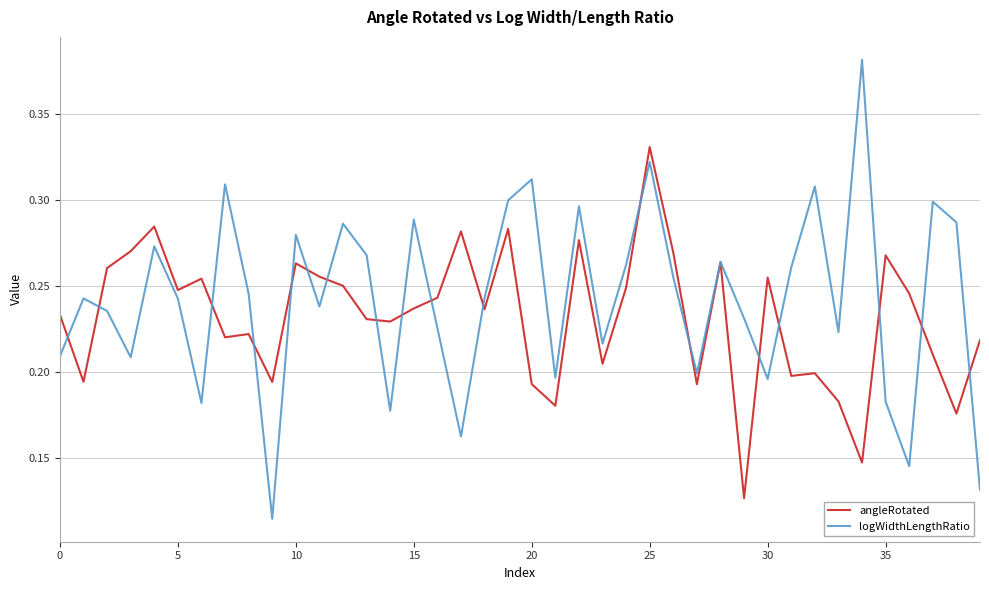

Rank the series by their maximum value, from lowest to highest.

angleRotated, logWidthLengthRatio